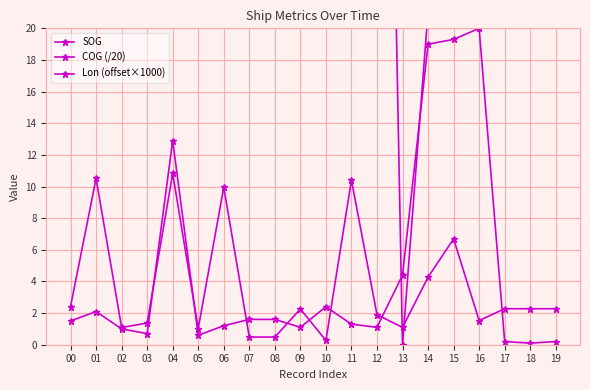

Rank the series at 18 from highest to lowest value.

Lon (offset×1000), COG (/20), SOG